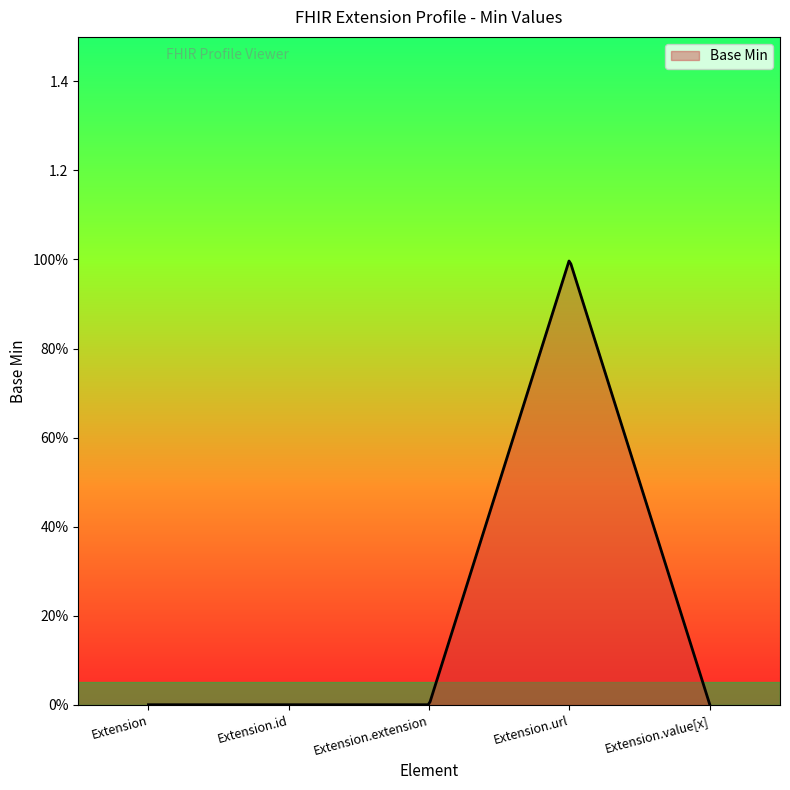

Does the chart display data point markers on the line(s)?

No